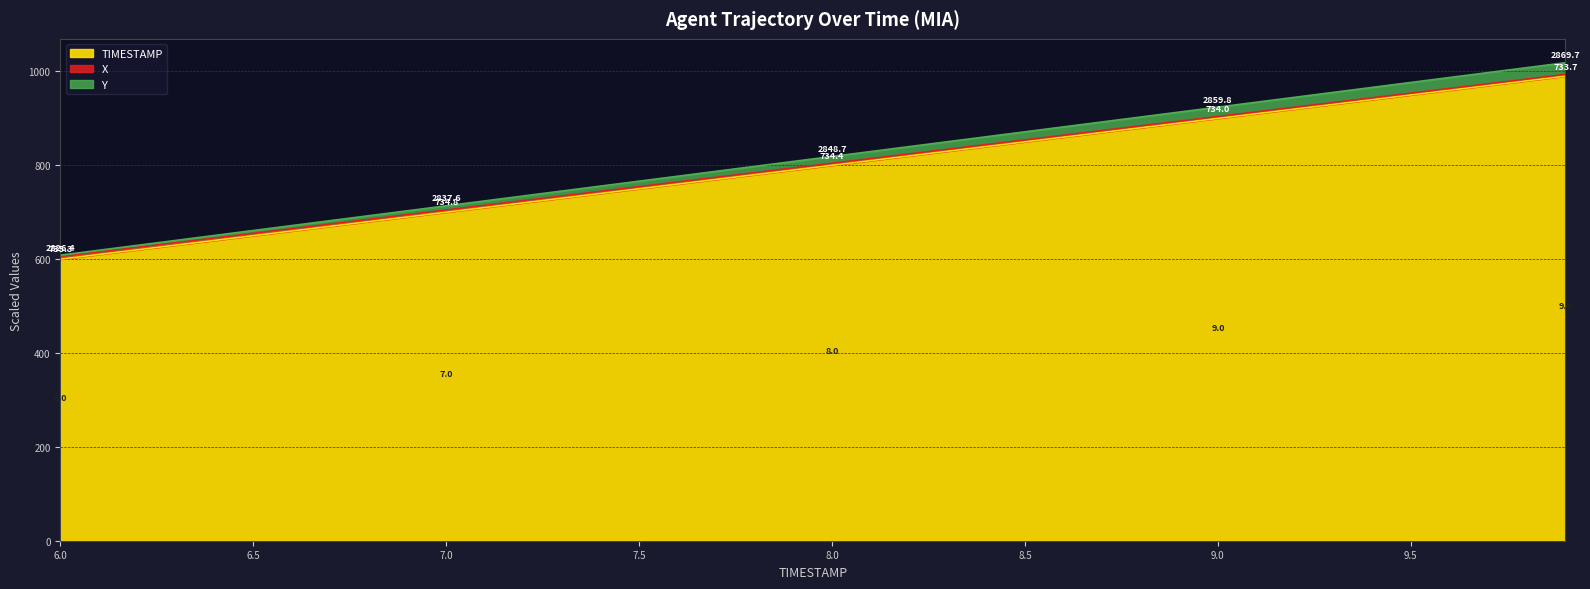

What is the minimum value for TIMESTAMP?

600.0